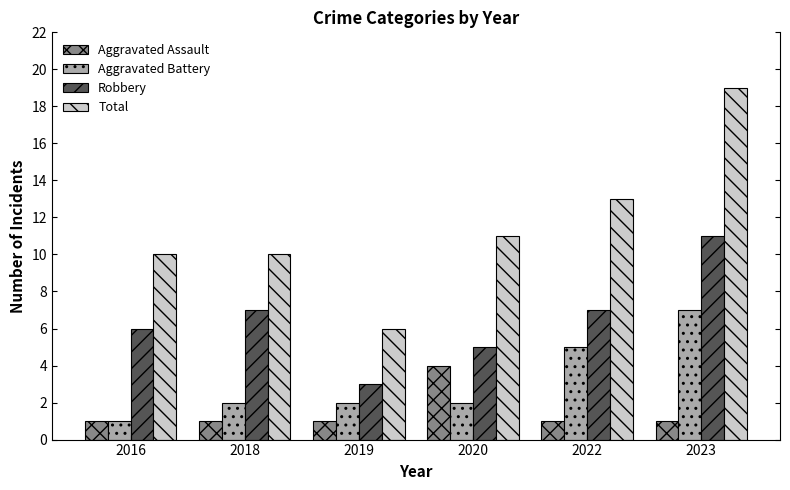

What are all the series names shown in the legend?

Aggravated Assault, Aggravated Battery, Robbery, Total